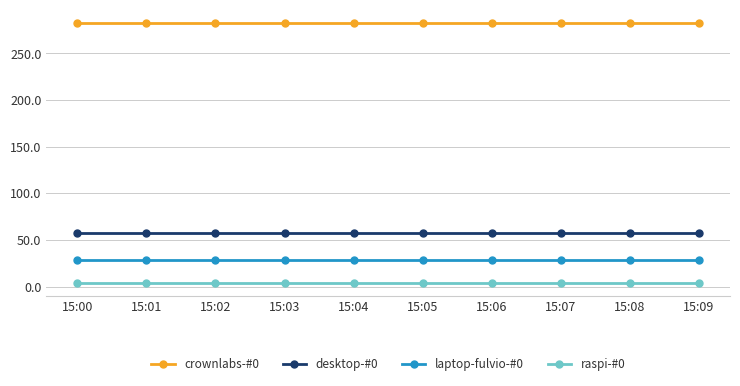

True or false: crownlabs-#0 and desktop-#0 intersect in this chart.

False